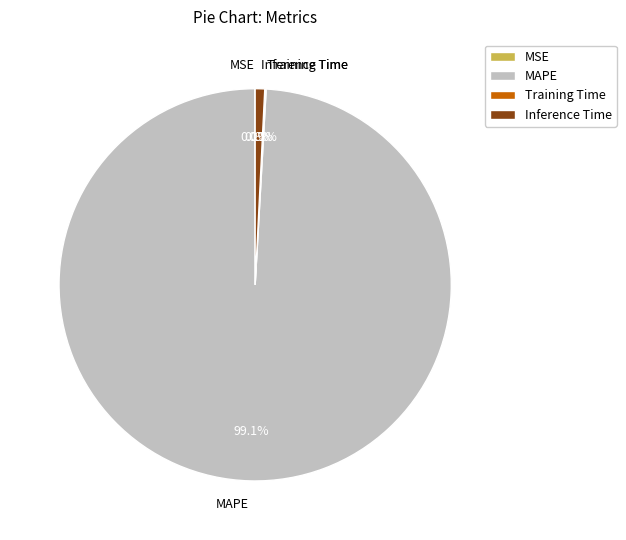

Is there any slice that represents more than half of the pie?

Yes